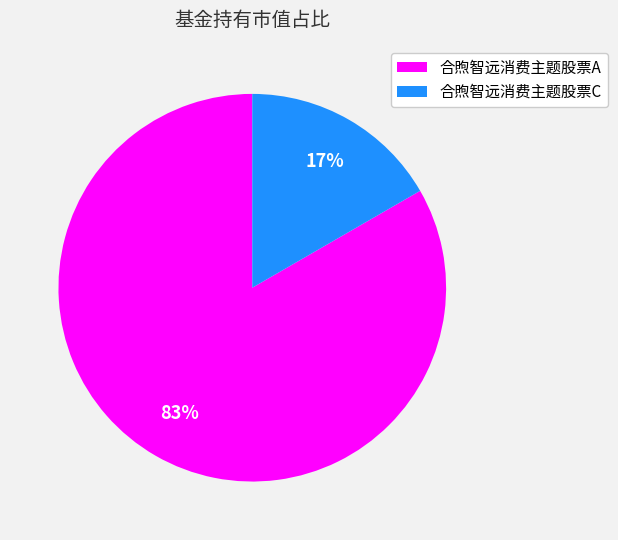

To the nearest percent, what is the combined percentage of 合煦智远消费主题股票C and 合煦智远消费主题股票A?

100%